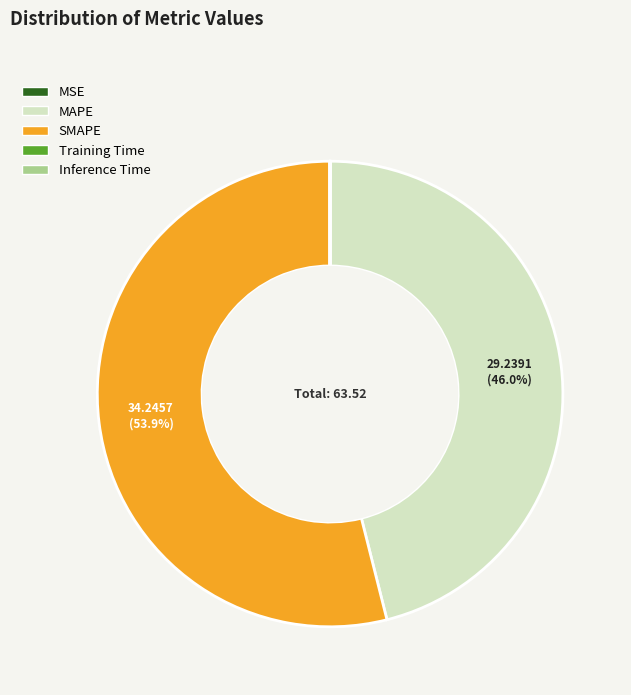

To the nearest percent, what is the average slice percentage?

20%